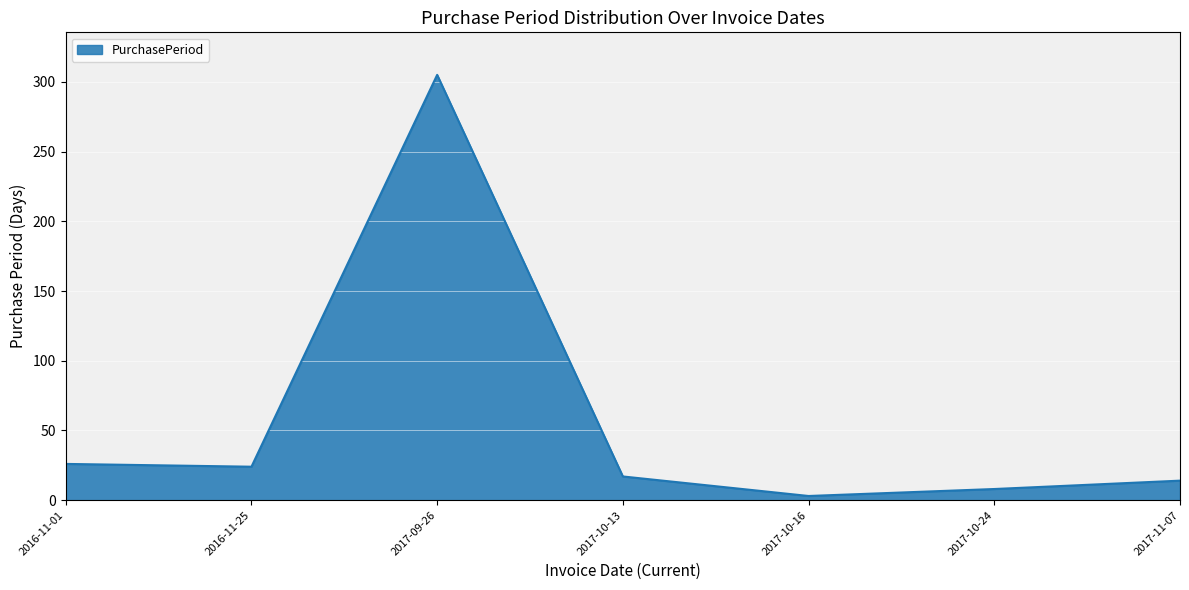

What is the difference between the values at 2016-11-01 and 2017-10-13?

9